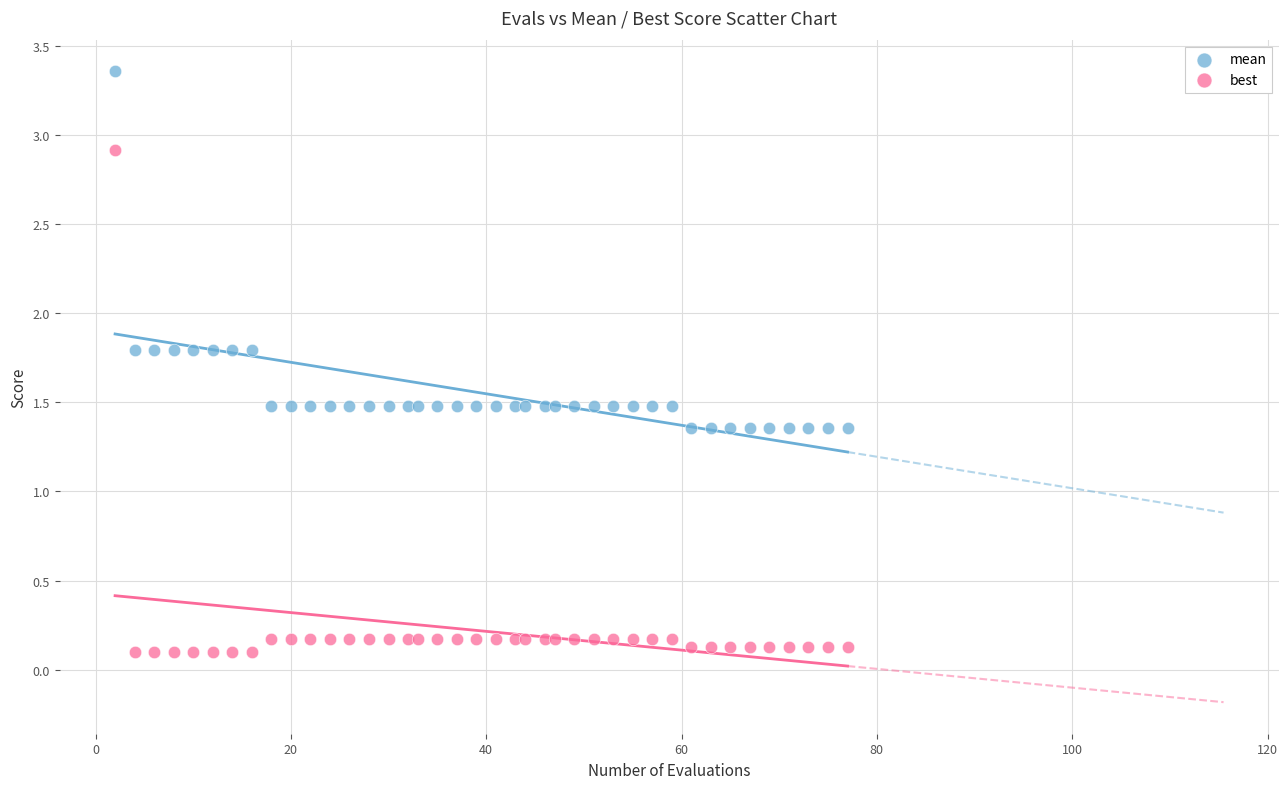

Which series has the widest spread of Y values?

best